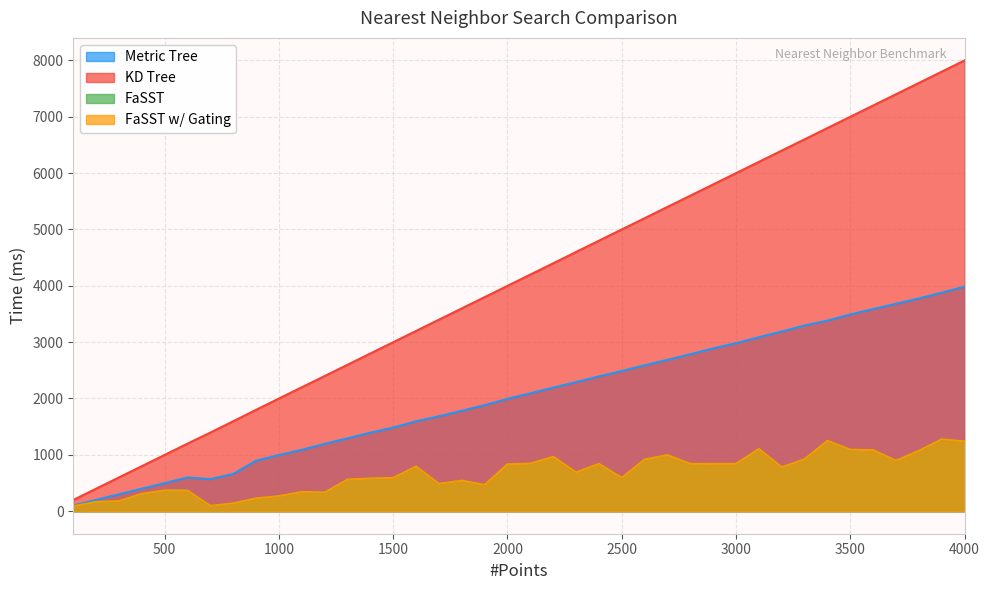

Which has a higher value, 2000 or 100?

2000